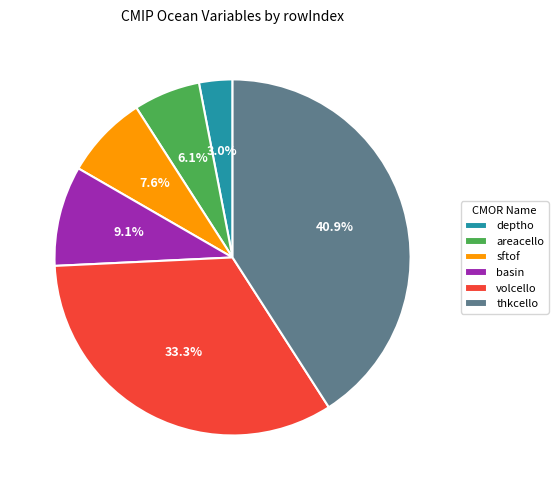

Rank the categories by value from lowest to highest.

deptho, areacello, sftof, basin, volcello, thkcello